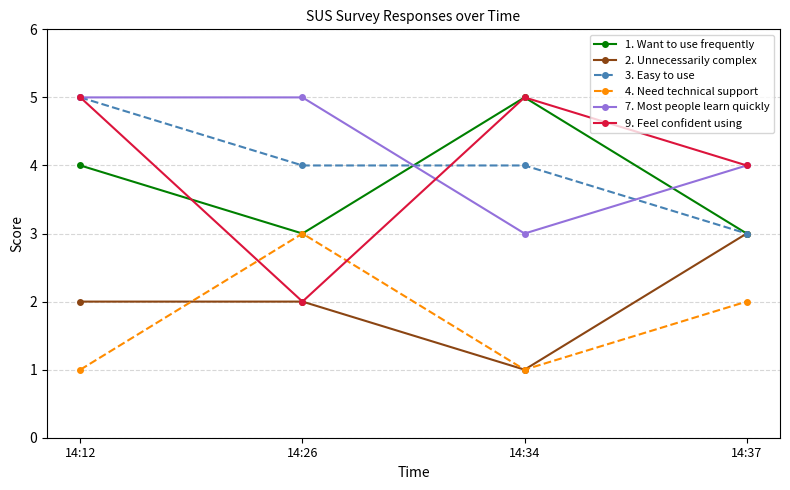

What is the difference between the highest and lowest values at 14:34?

4